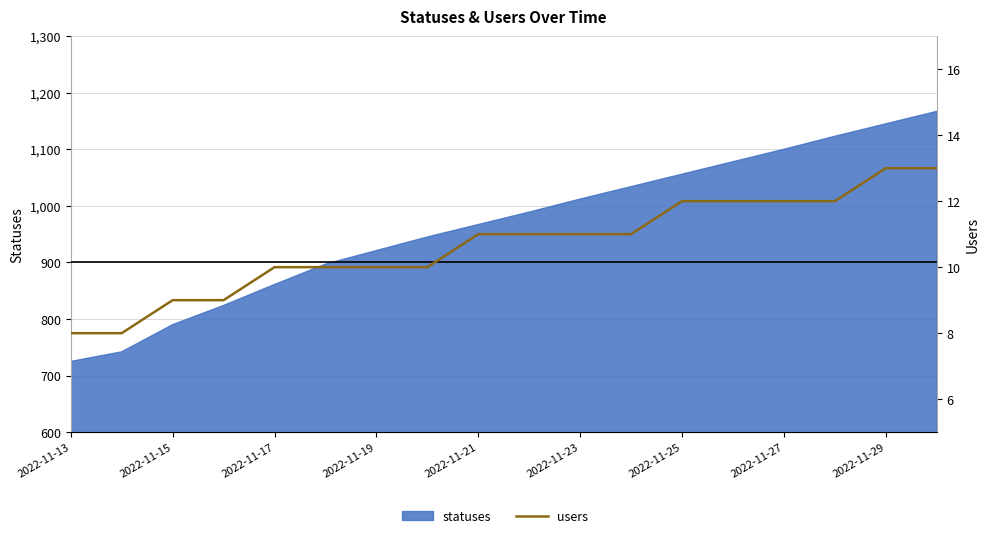

What is the value of the 10th point from the left?

11